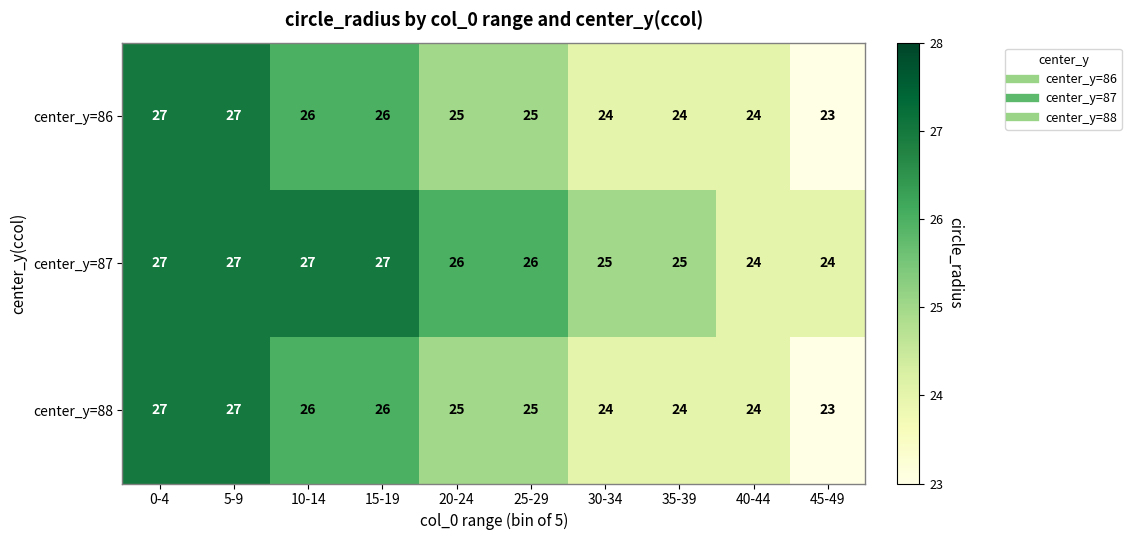

Reading left to right, extract all data points from this chart.

center_y=86: 0-4=27	5-9=27	10-14=26	15-19=26	20-24=25	25-29=25	30-34=24	35-39=24	40-44=24	45-49=23
center_y=87: 0-4=27	5-9=27	10-14=27	15-19=27	20-24=26	25-29=26	30-34=25	35-39=25	40-44=24	45-49=24
center_y=88: 0-4=27	5-9=27	10-14=26	15-19=26	20-24=25	25-29=25	30-34=24	35-39=24	40-44=24	45-49=23